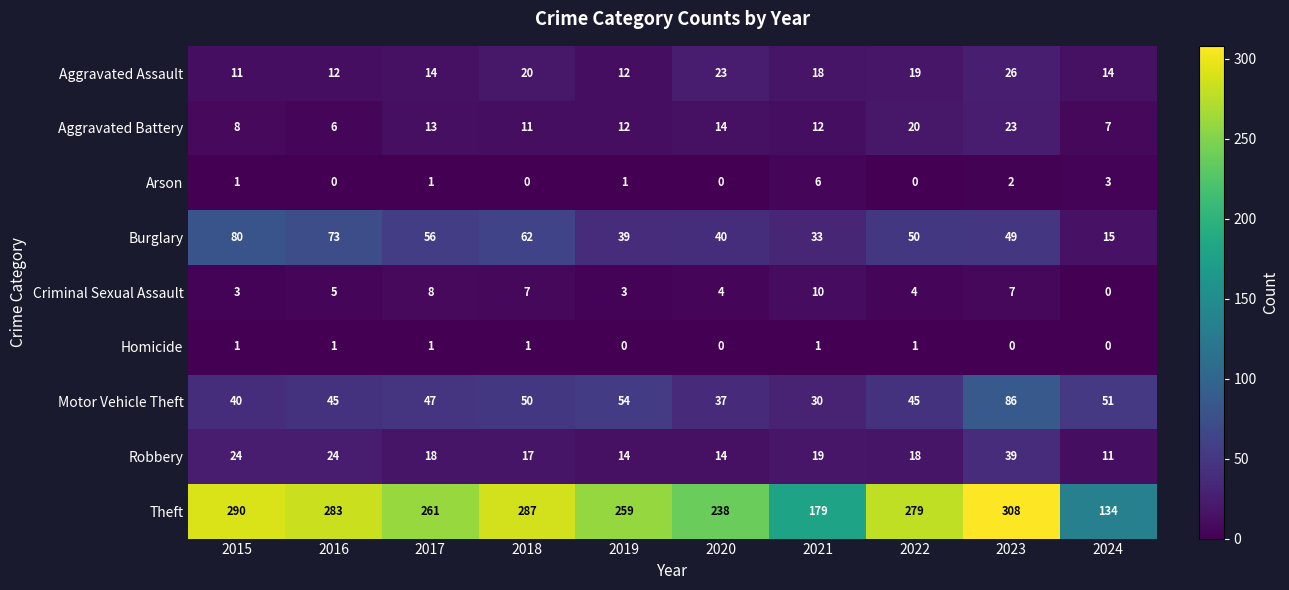

Which series changed the most between 2019 and 2020?

Theft